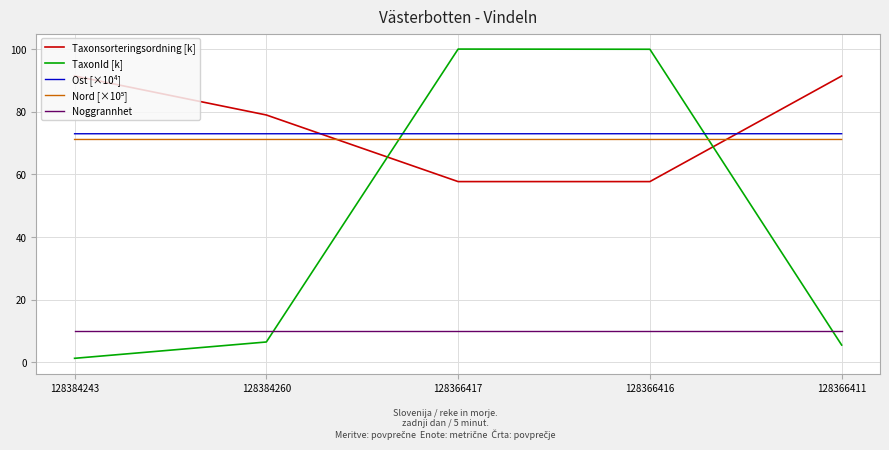

The Taxonsorteringsordning [k] series shows 127.4 at 128366411. True or false?

False